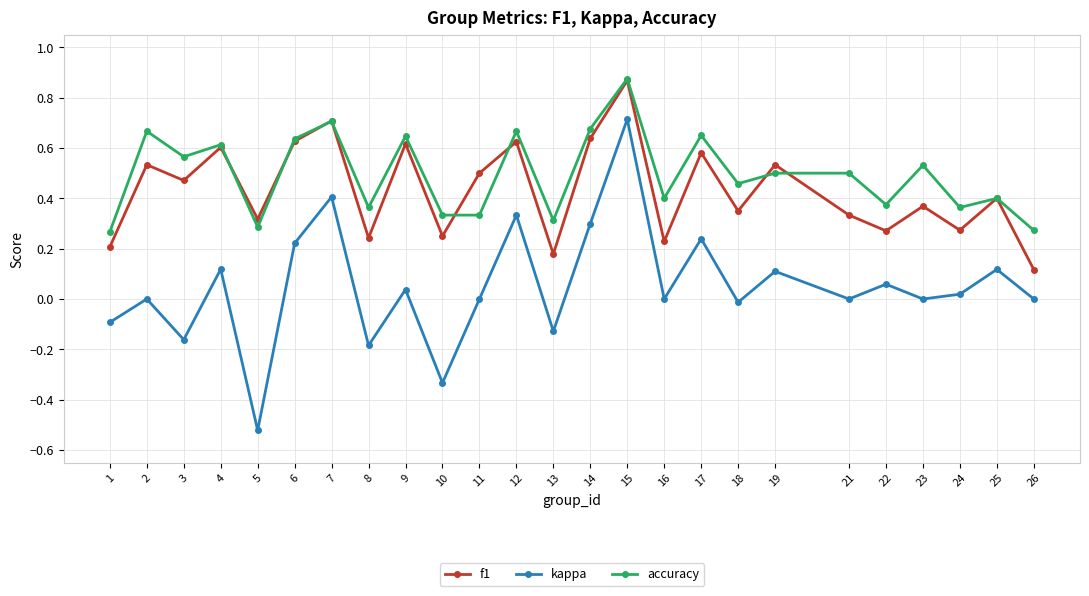

At which category does f1 reach its first local peak?

2